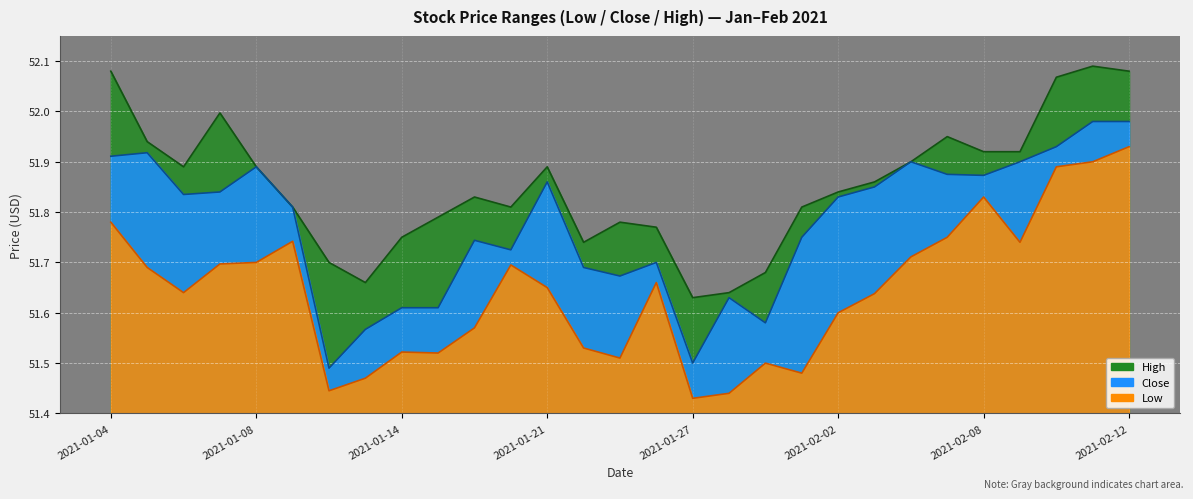

What is the minimum value for Low?

51.4